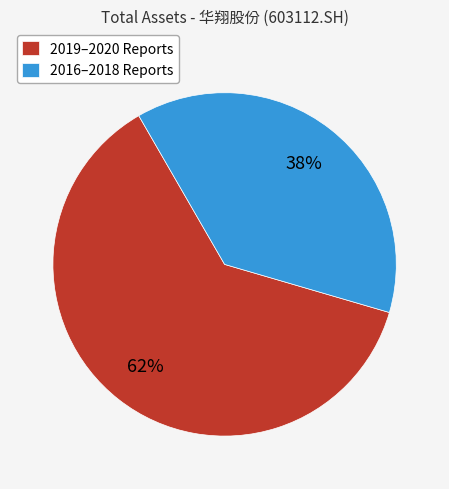

Is there a majority slice in this chart?

Yes